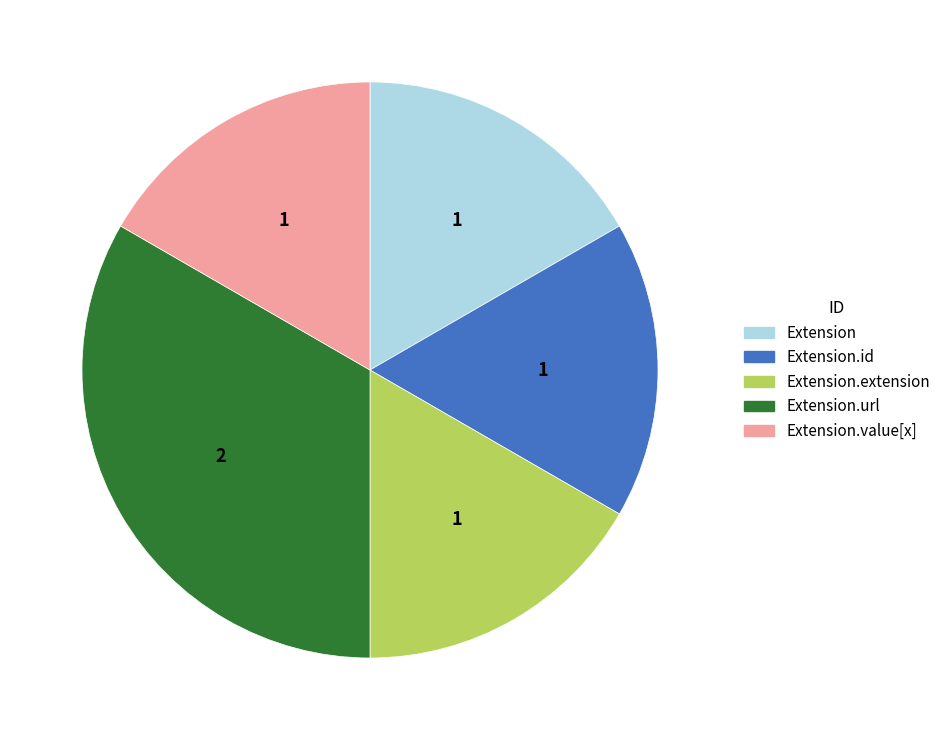

Does any single category account for the majority?

No